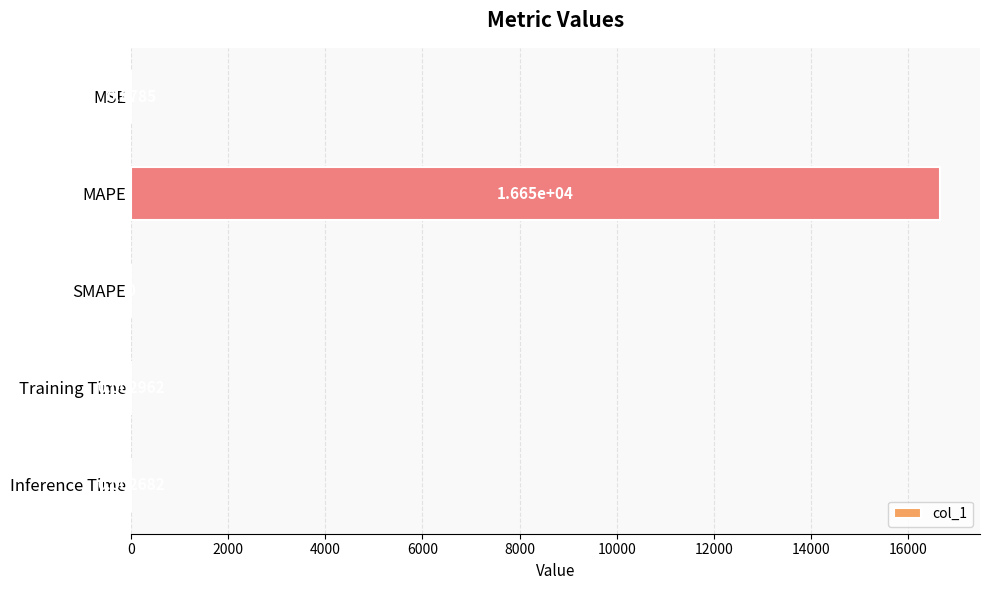

What is the sum of all values?

16649.3